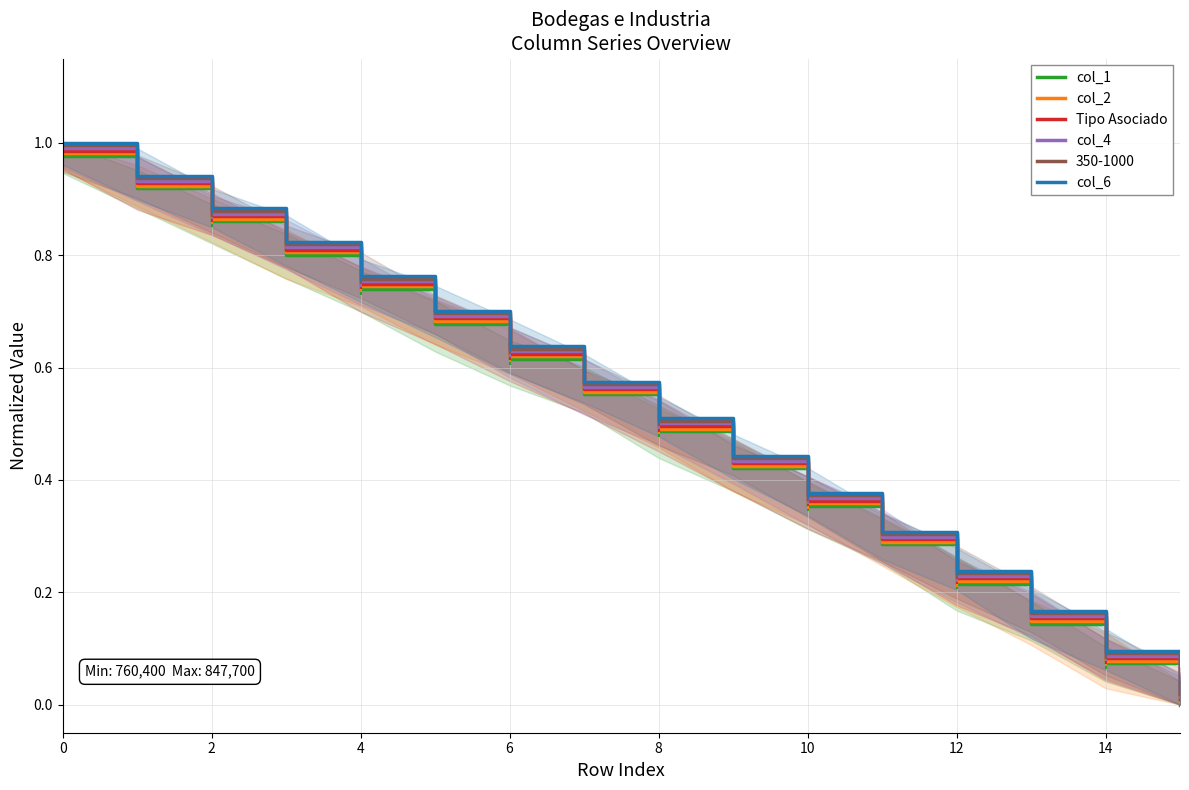

Is this an area chart (filled region under the line)?

No